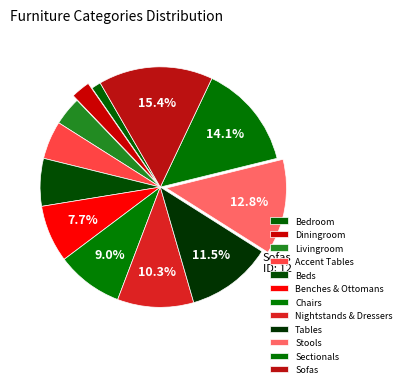

Rank the categories by value from lowest to highest.

Bedroom, Diningroom, Livingroom, Accent Tables, Beds, Benches & Ottomans, Chairs, Nightstands & Dressers, Tables, Stools, Sectionals, Sofas